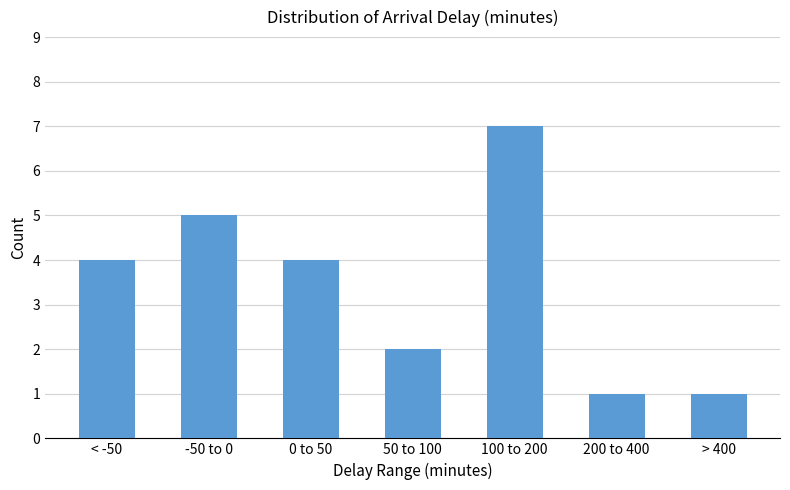

Reading left to right, list all the values displayed in this chart.

4	5	4	2	7	1	1